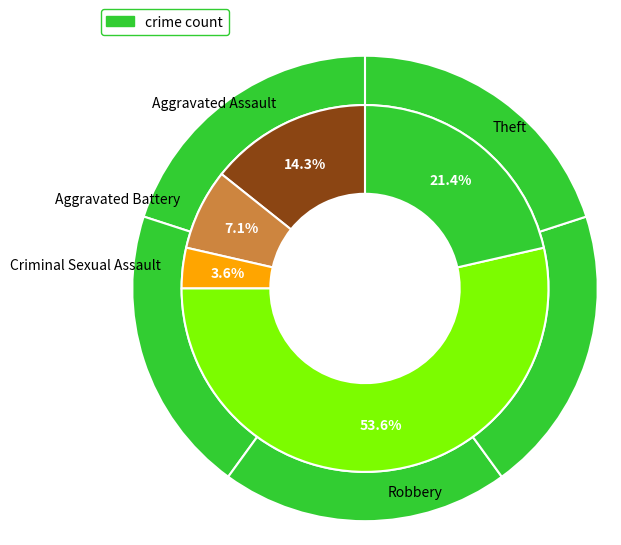

How many segments does this pie chart have?

5